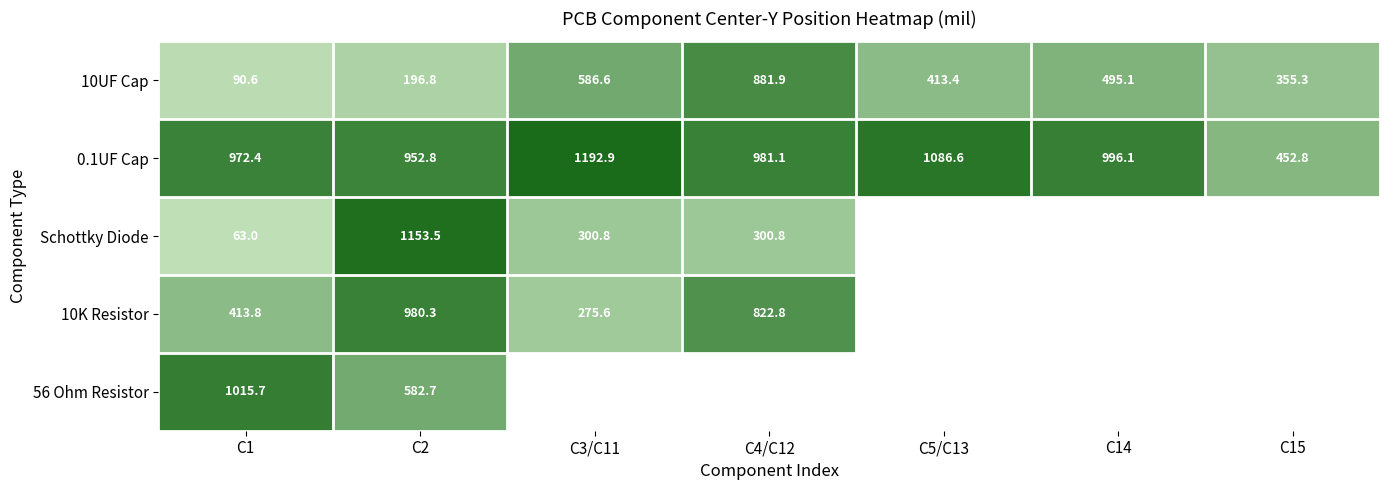

At which category does the chart reach its minimum across all series?

C5/C13